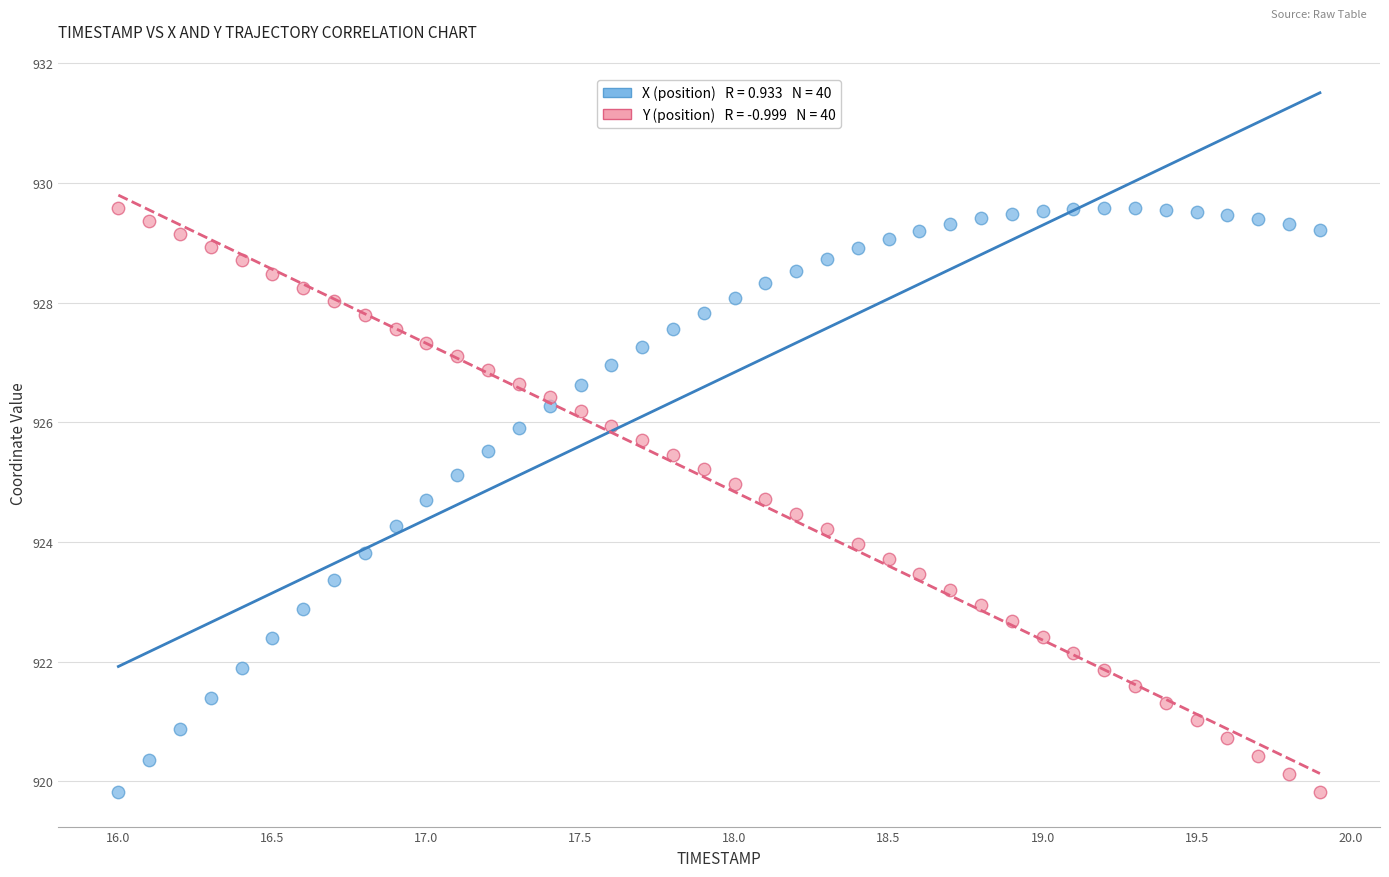

Across all data points, what is the range of Y values (max minus min)?

9.8